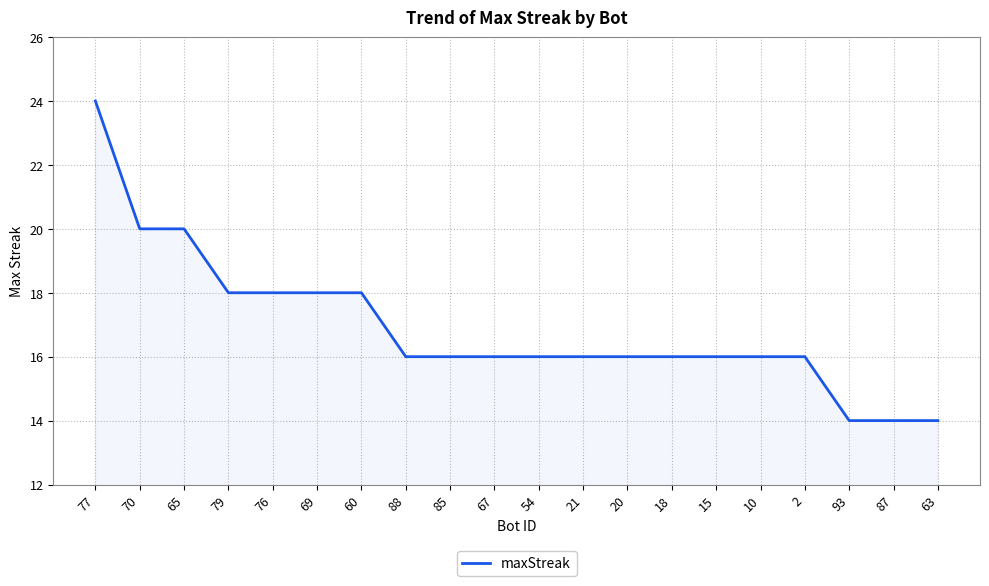

Does the chart display data point markers on the line(s)?

No